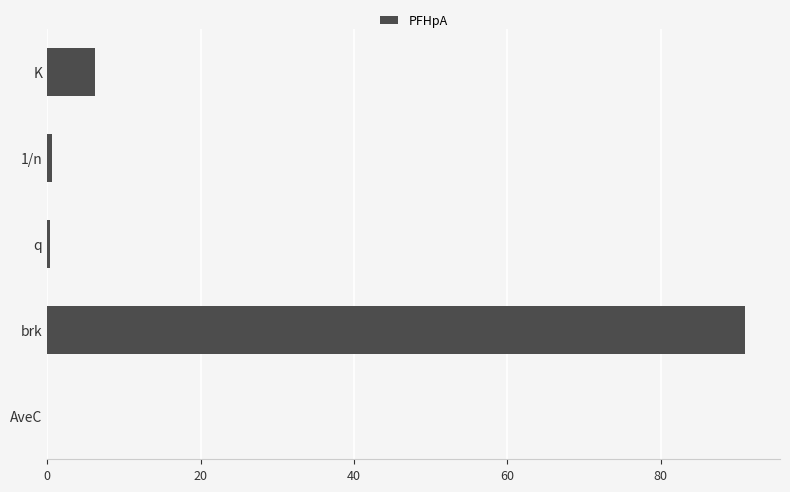

The value at AveC is 0.0. True or false?

True